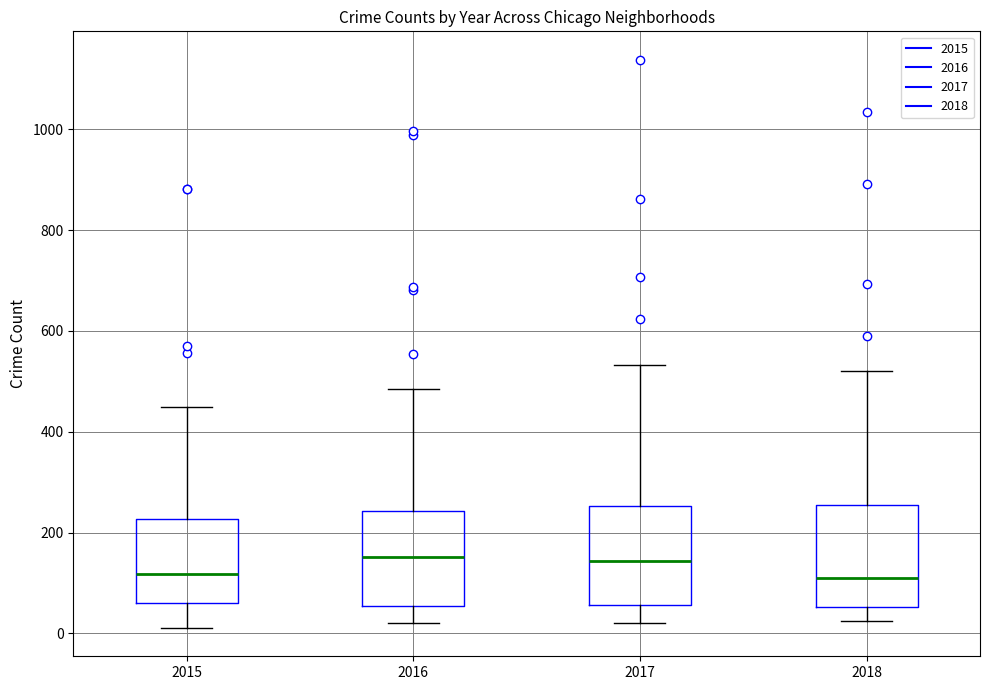

Where does the upper whisker of the box at x = 2018 end on the y-axis? The values are not printed on the chart, so give them approximately, as read against the axis.

520